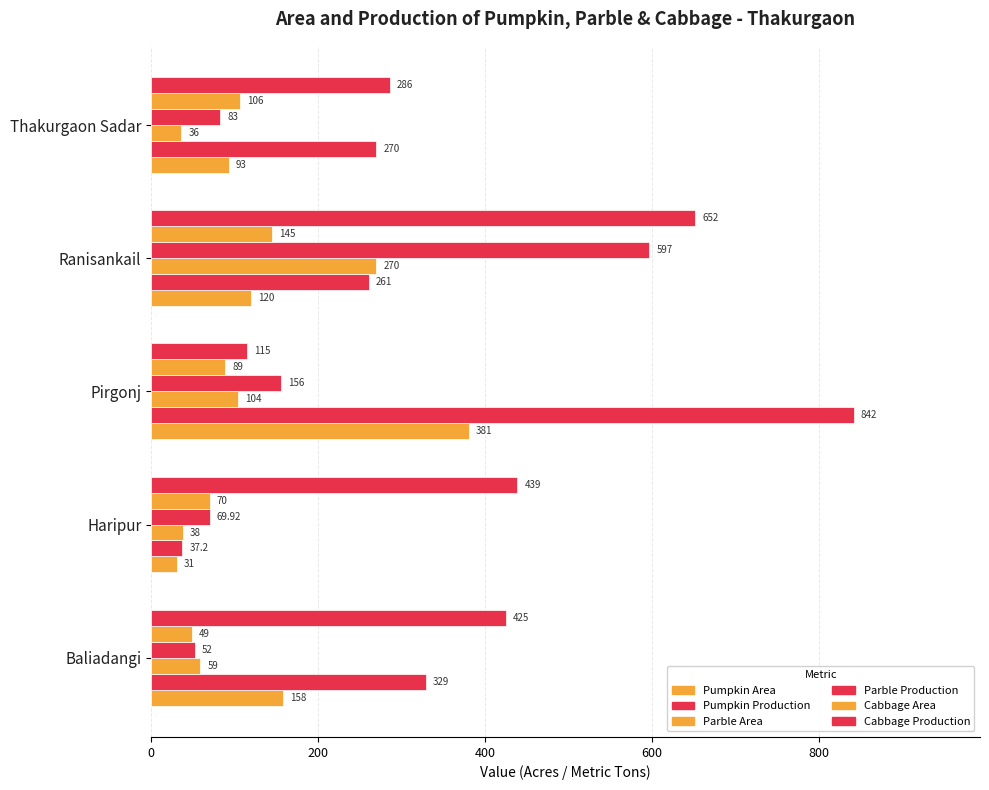

Count the number of categories in the chart.

5